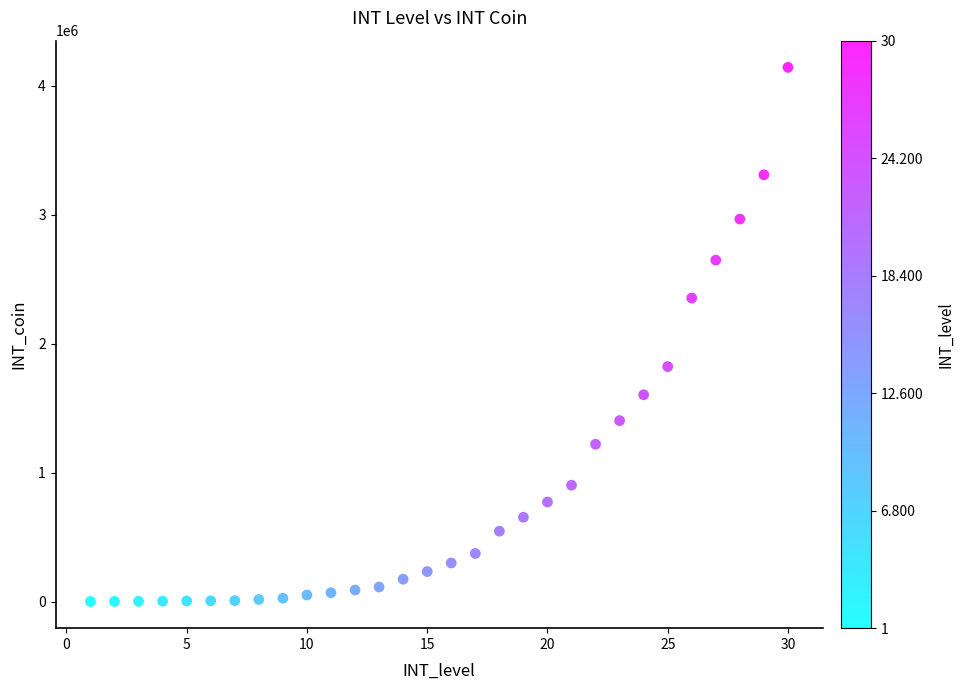

What is the range of X values (max minus min)?

29